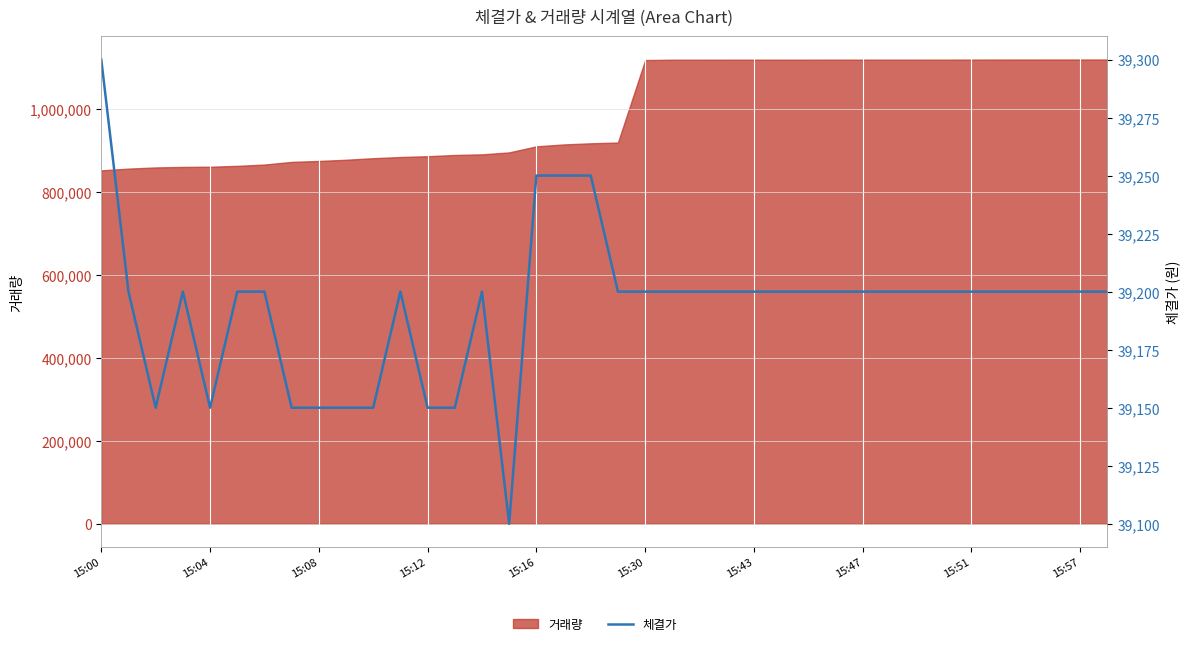

The value at 15:04 is 56720. True or false?

False